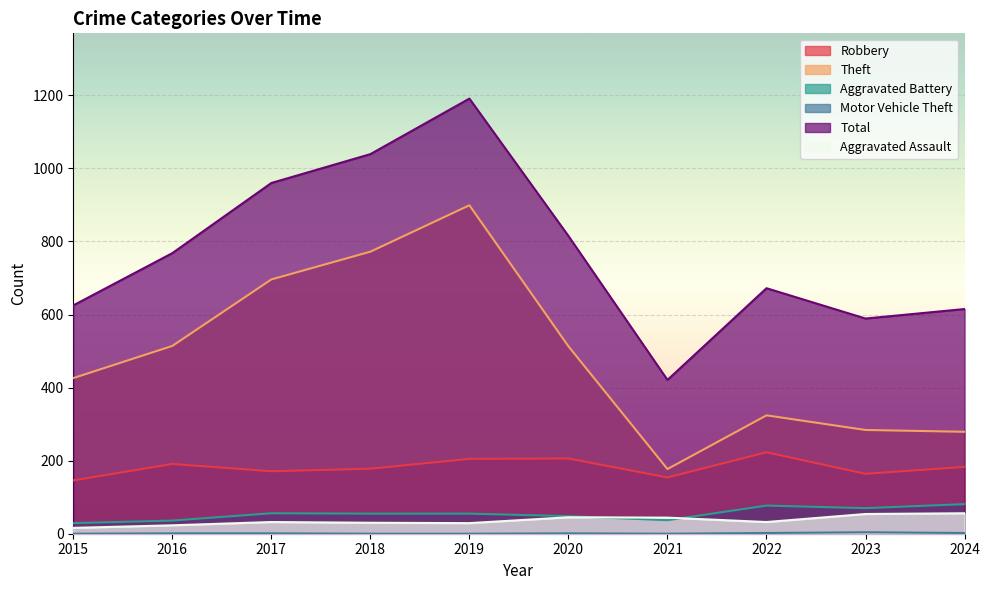

What is the difference between the second highest and minimum values in the Theft series?

595